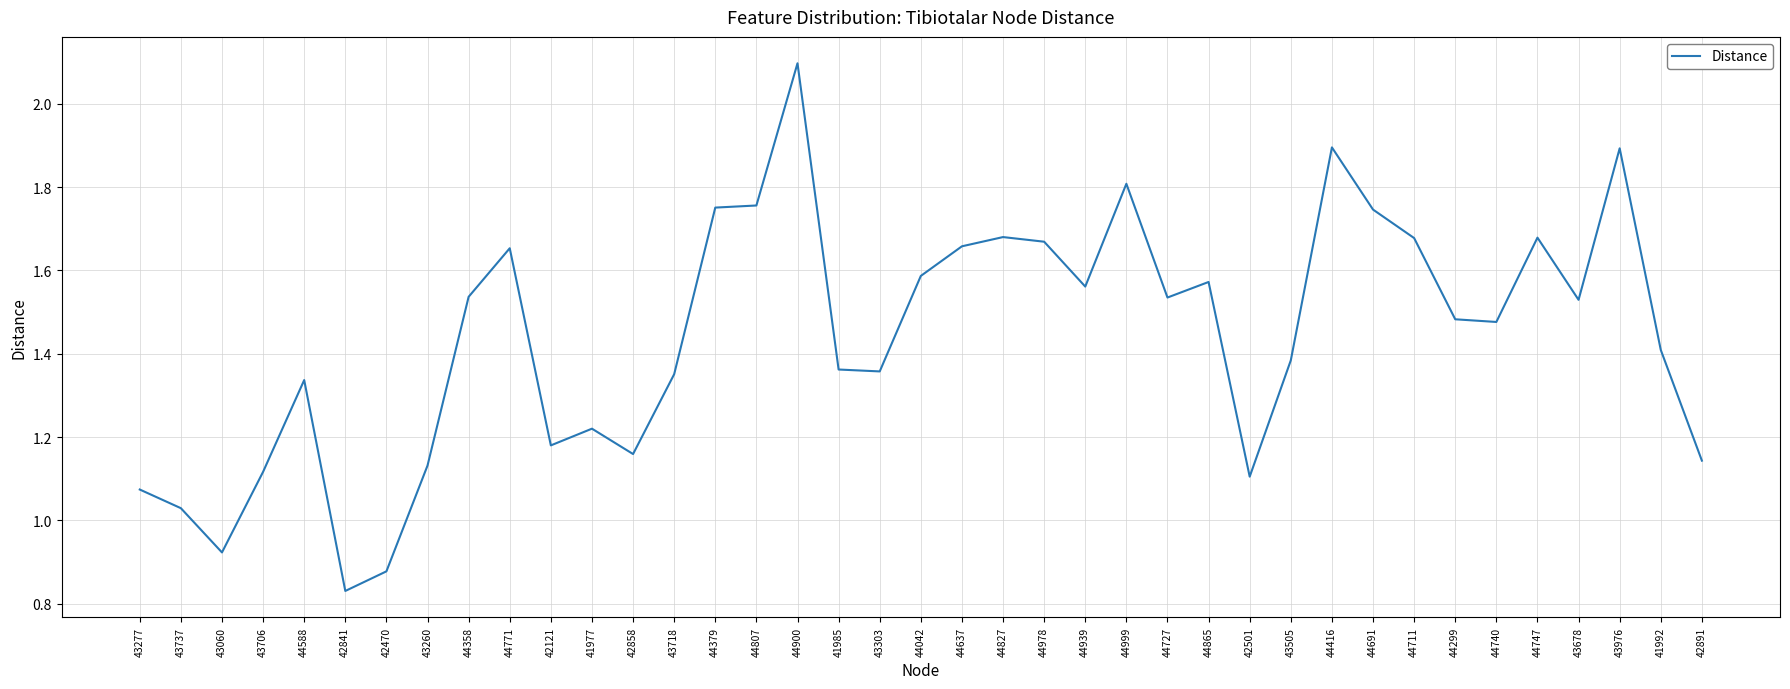

What position from the right is 42470?

33